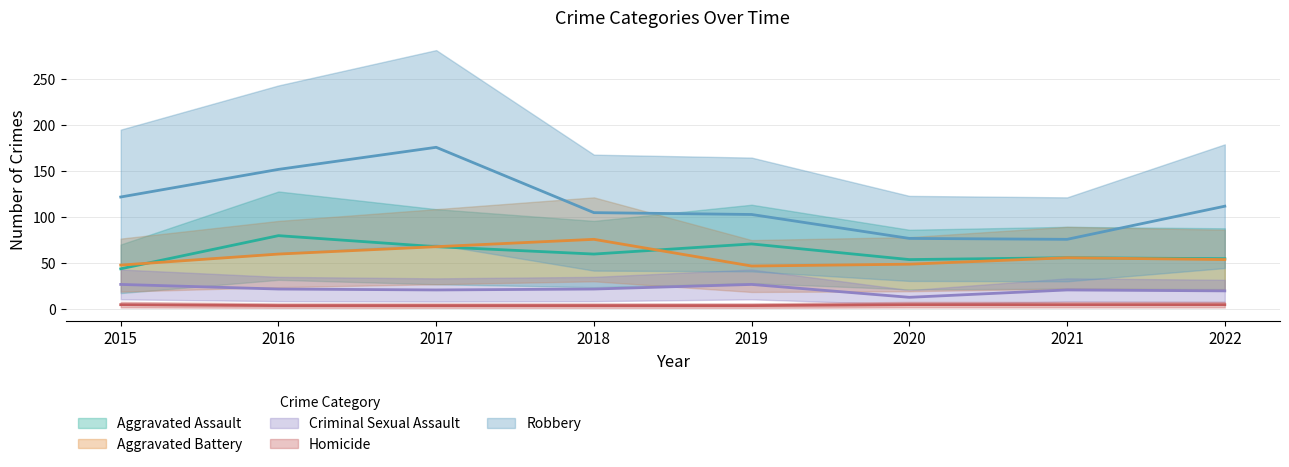

True or false: Criminal Sexual Assault and Aggravated Battery cross at least once.

False